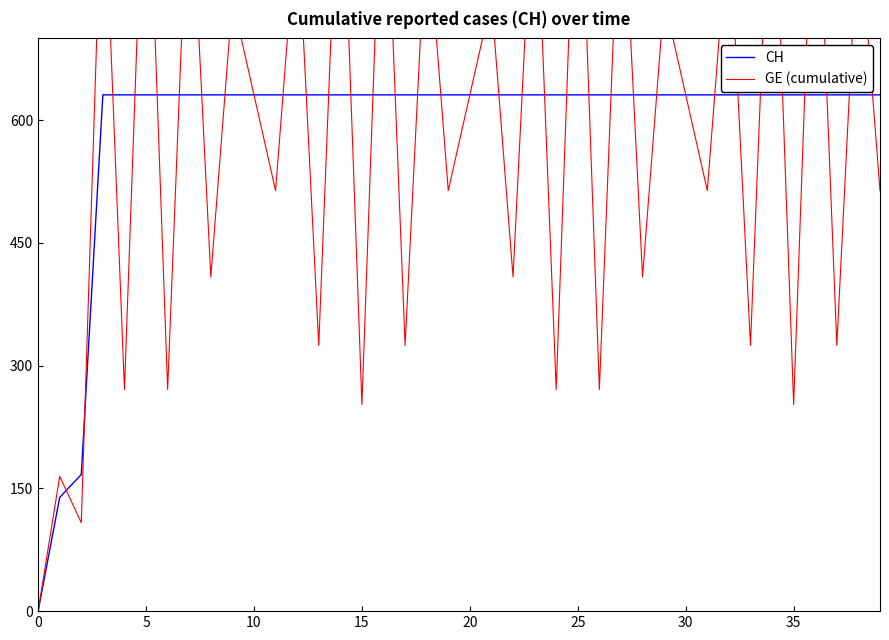

What is the highest value of the CH series?

631